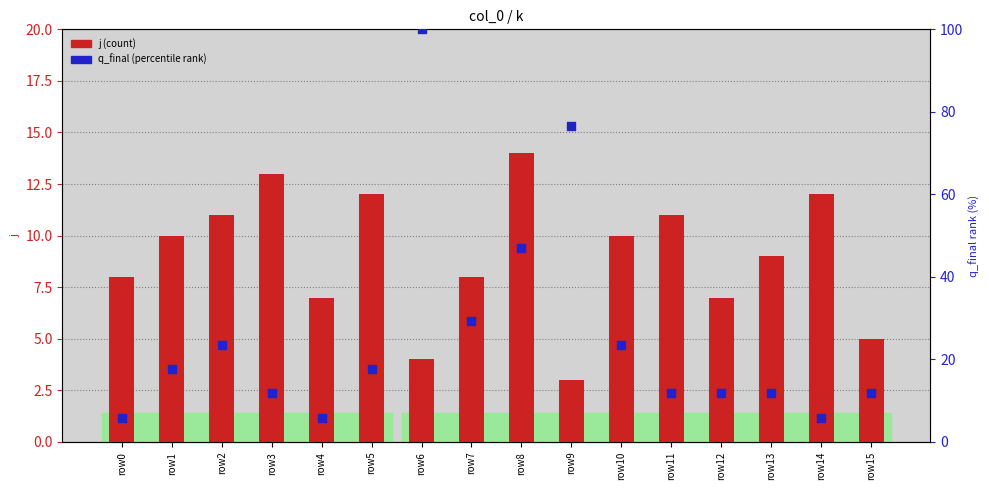

What is the total value across all series at row12?

18.8